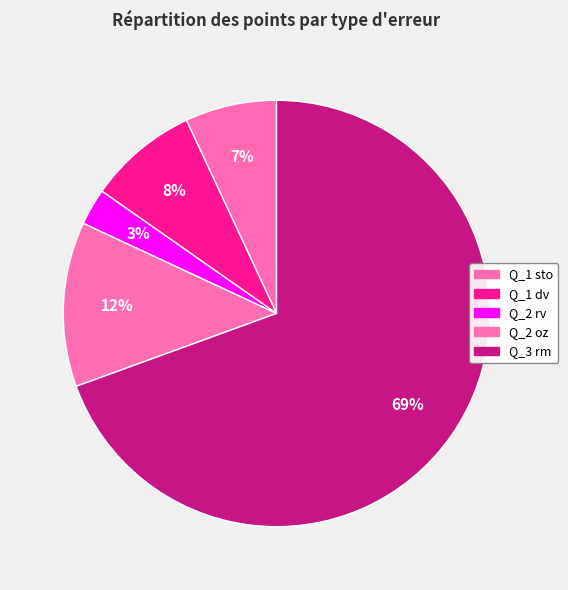

To the nearest percent, what portion does Q_1 dv represent?

8%